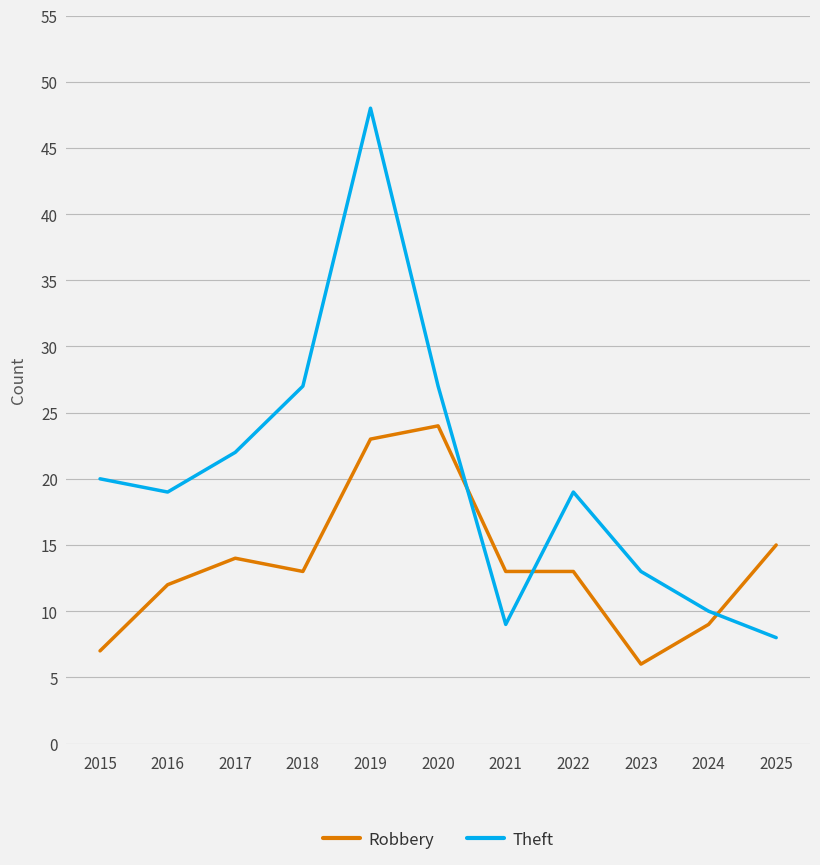

The value of Robbery at 2025 is 15. True or false?

True